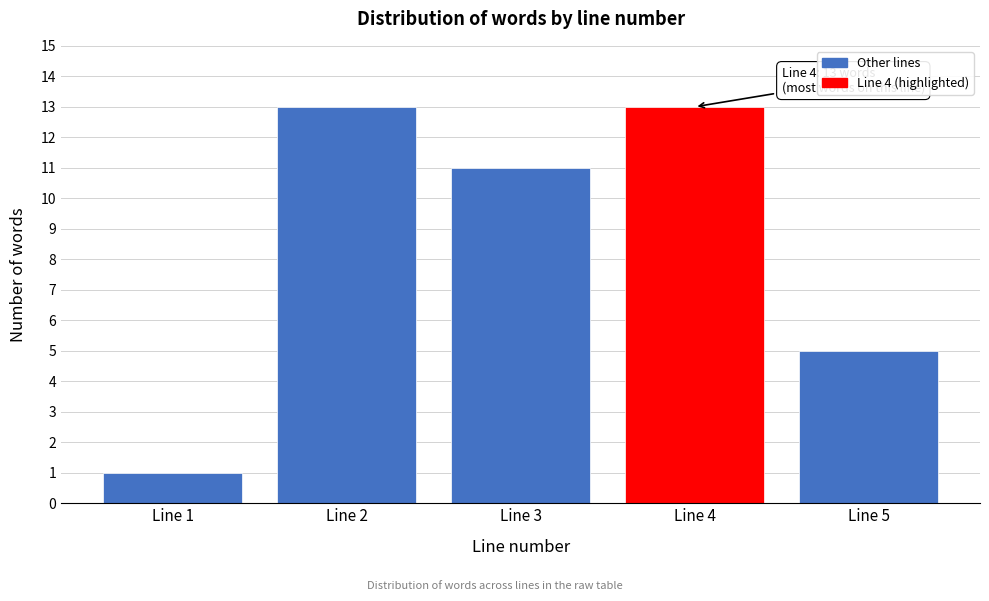

Reading left to right, transcribe all the data shown in this chart.

1	13	11	13	5